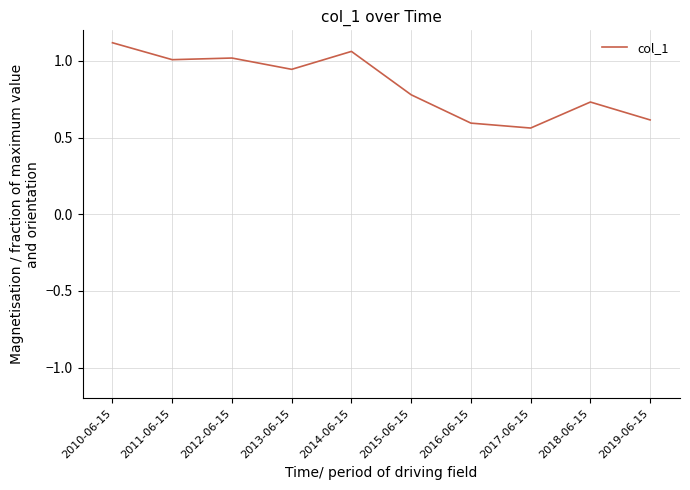

Which category has the highest value across all series?

2010-06-15